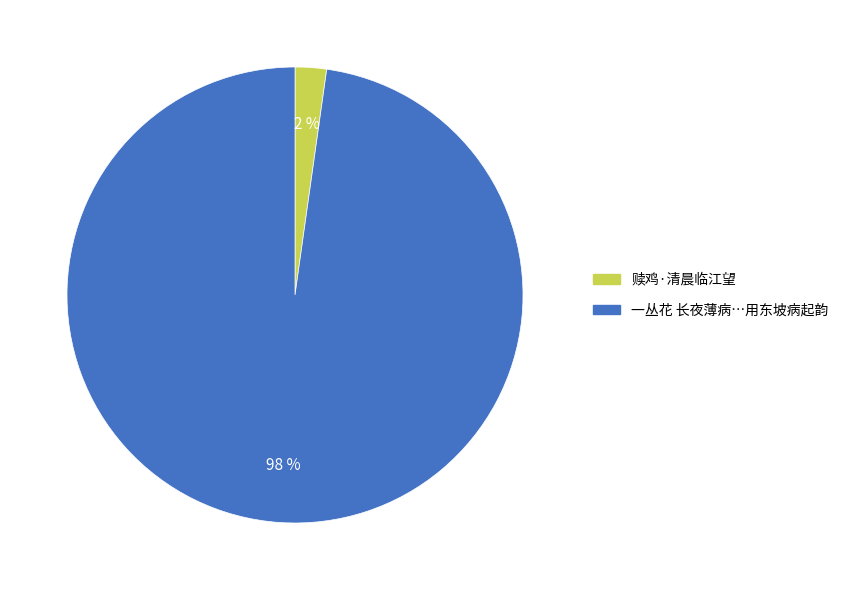

Is there any slice that represents more than half of the pie?

Yes